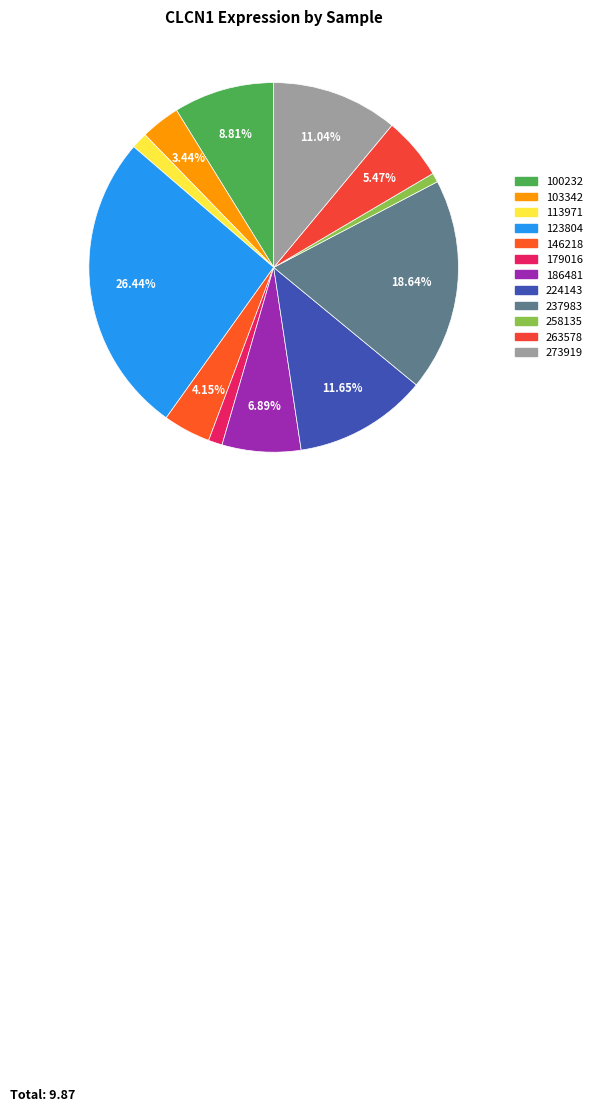

Count the number of slices in the pie.

12